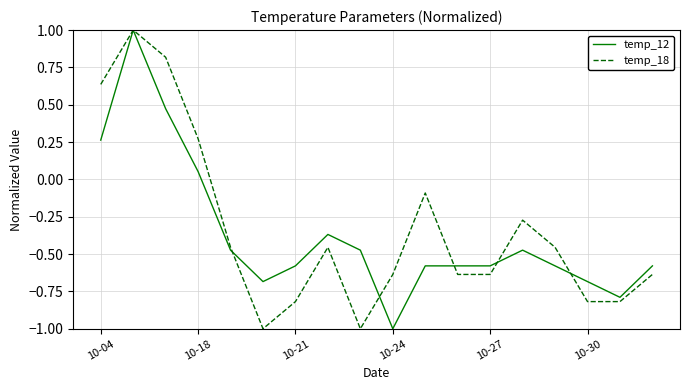

What is the difference between the maximum and minimum values in the temp_18 series?

2.0